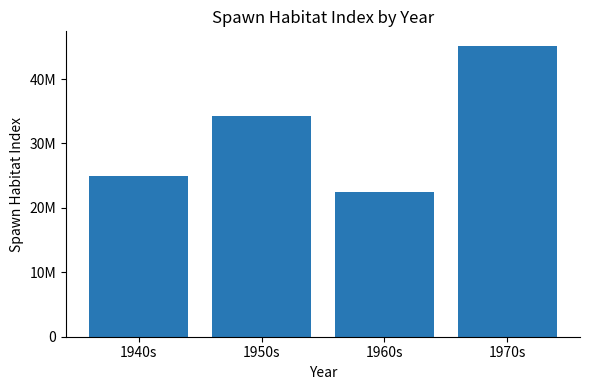

What is the ratio of the value at 1940s to the value at 1950s?

0.7